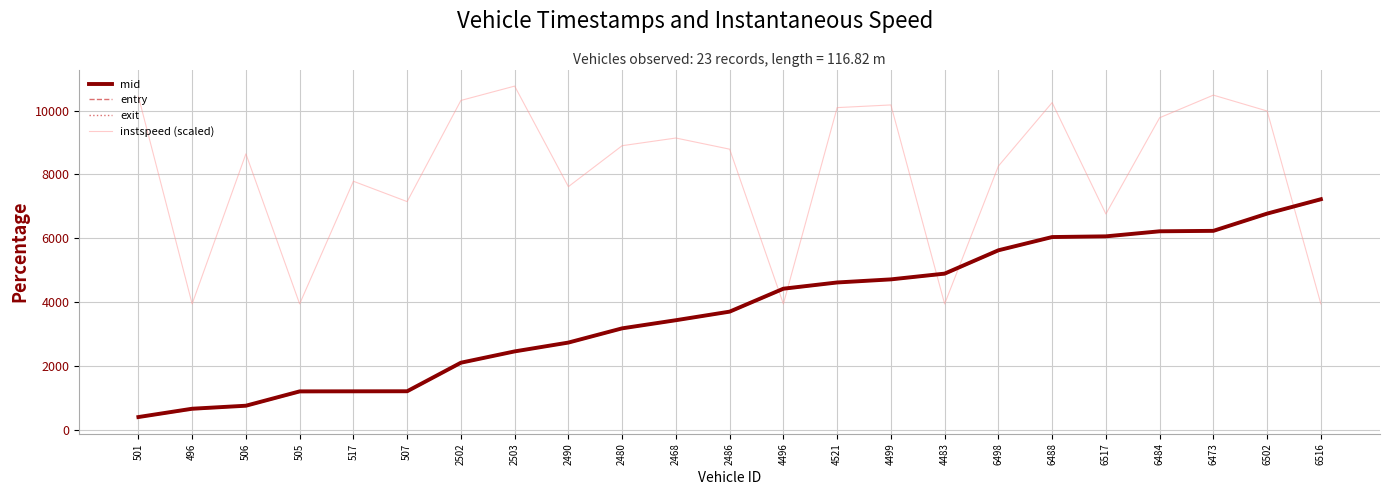

At 6473, list the series in order from largest to smallest.

instspeed (scaled), exit, mid, entry